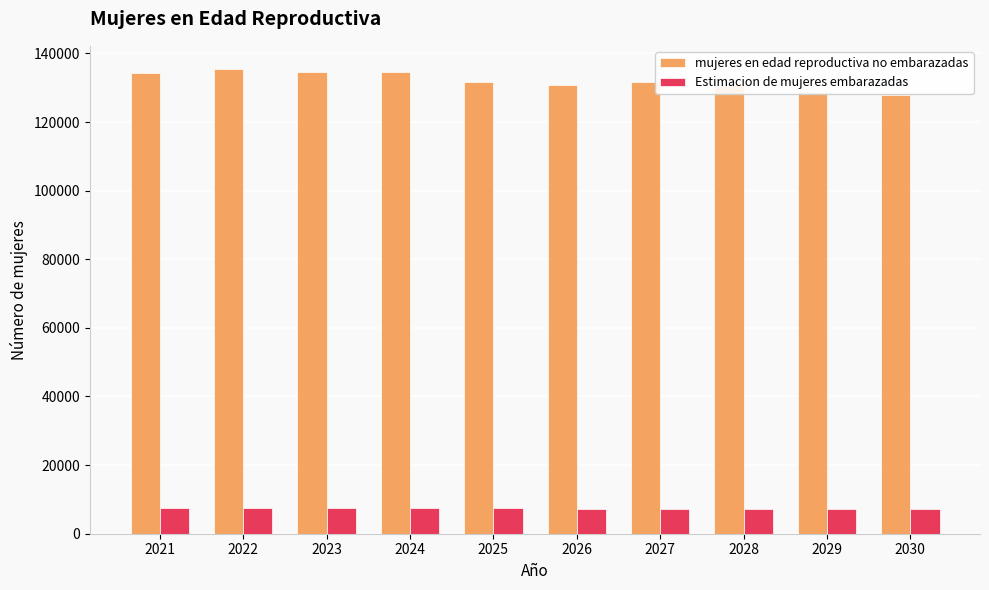

What is the spread (max minus min) of values at 2025?

124283.3